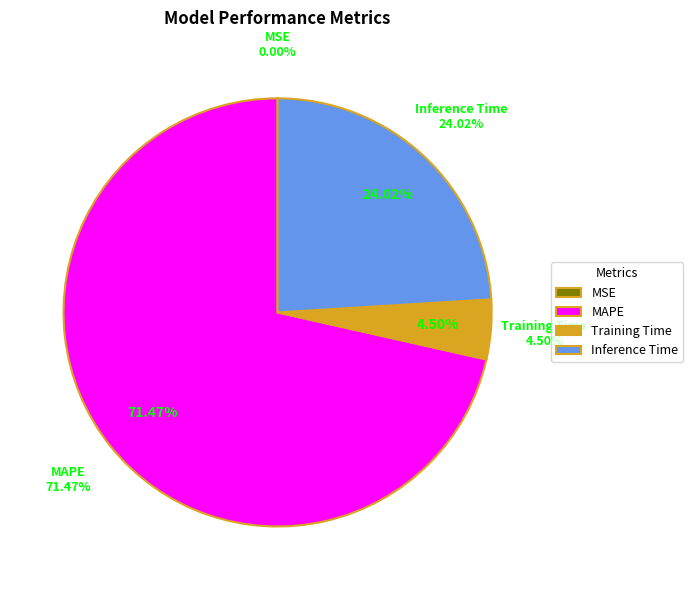

Is it true that MAPE is 71% of the pie?

True